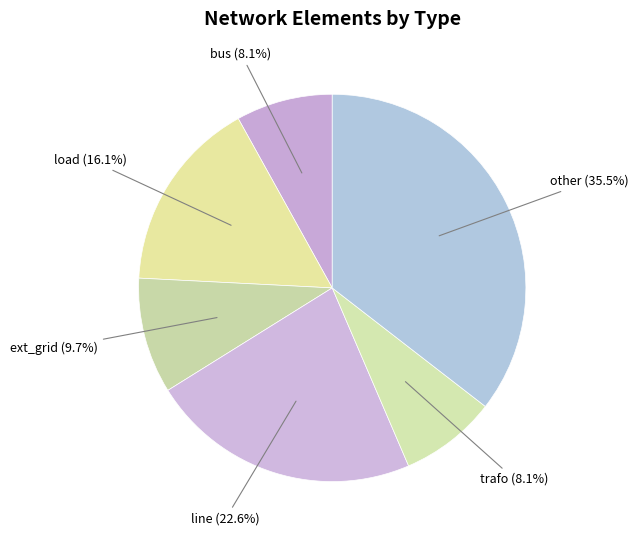

Which category has the biggest portion of the pie?

other